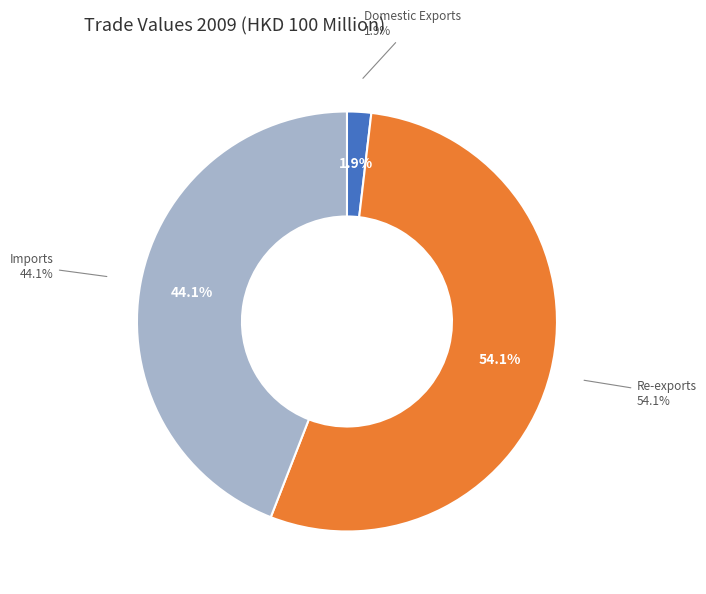

How many segments does this pie chart have?

3